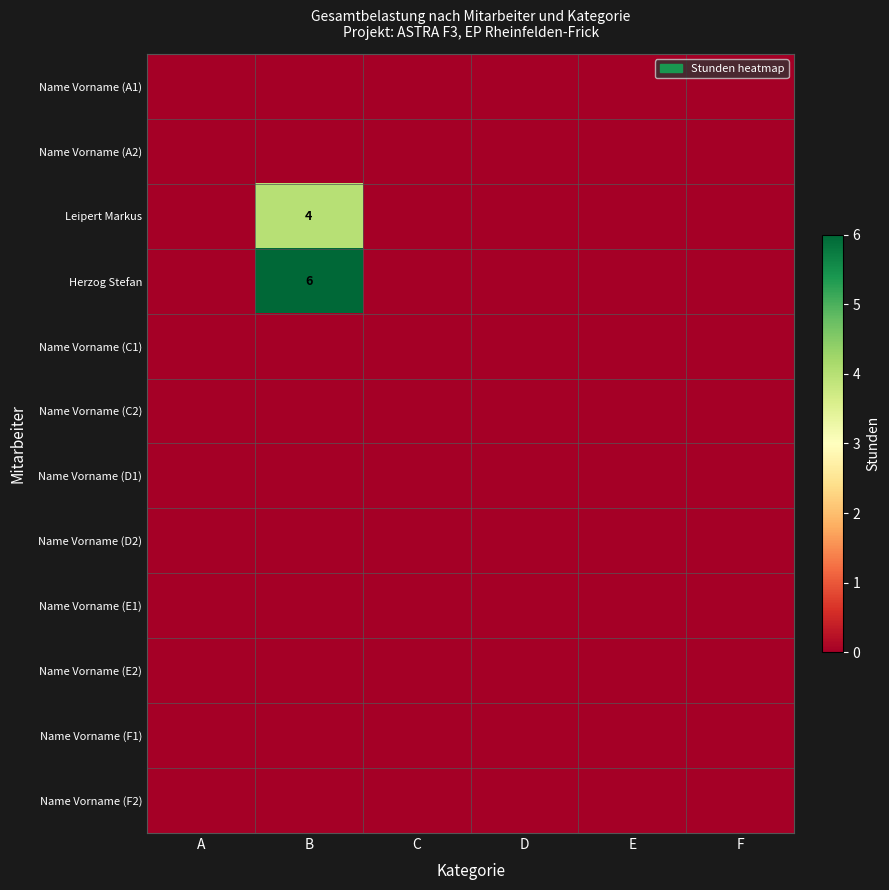

Is the value of Name Vorname (E2) at E greater than the value of Name Vorname (F2) at C?

No